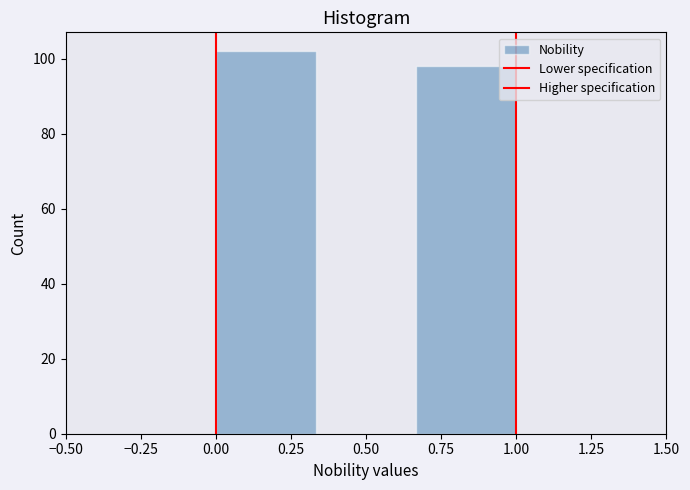

Over which range of the x-axis is the bar tallest?

0.00 to 0.35